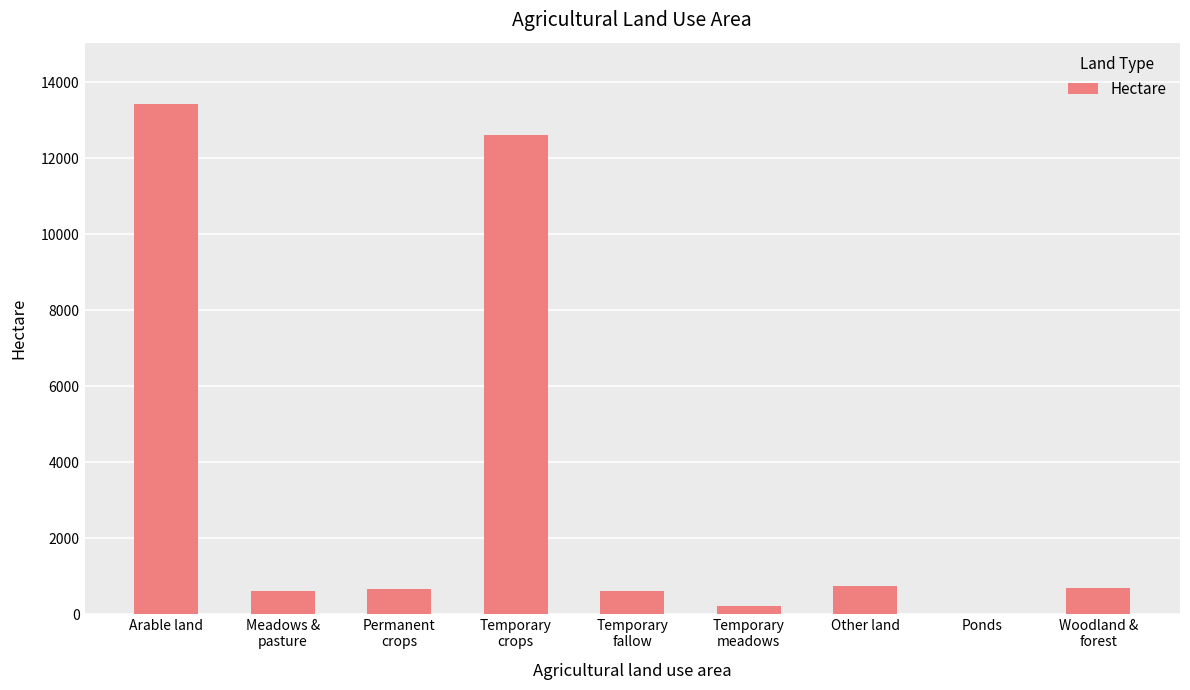

What is the approximate value at Other land?

751.4